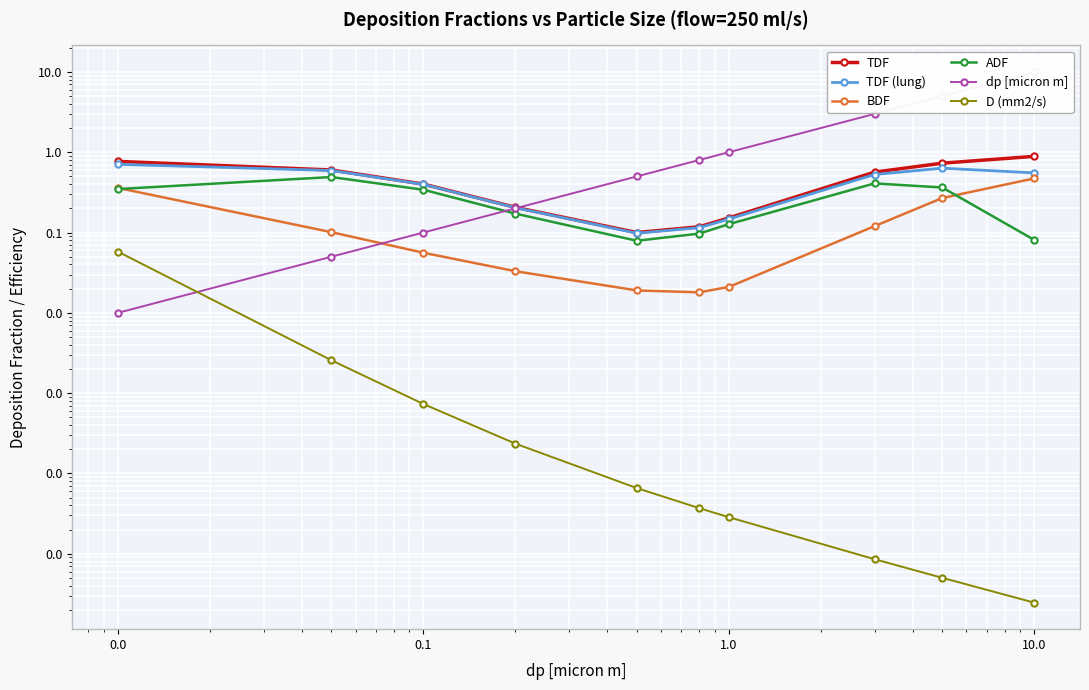

What is the sum of all TDF (lung) values?

4.0